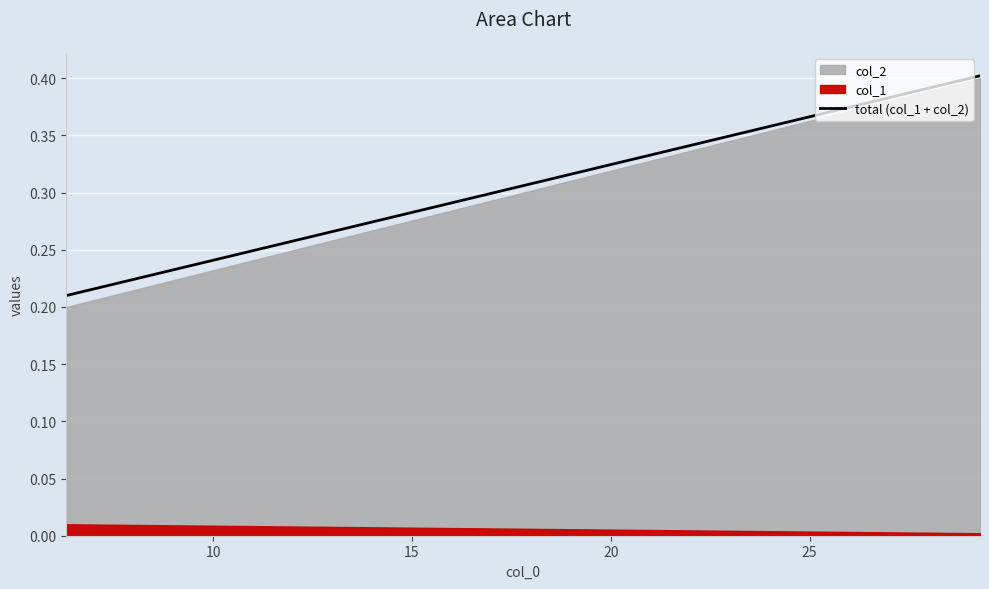

What is the difference between the maximum and minimum values?

0.2